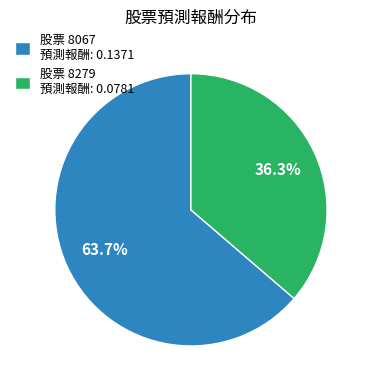

Between 股票 8067 預測報酬: 0.1371 and 股票 8279 預測報酬: 0.0781, which is larger?

股票 8067 預測報酬: 0.1371